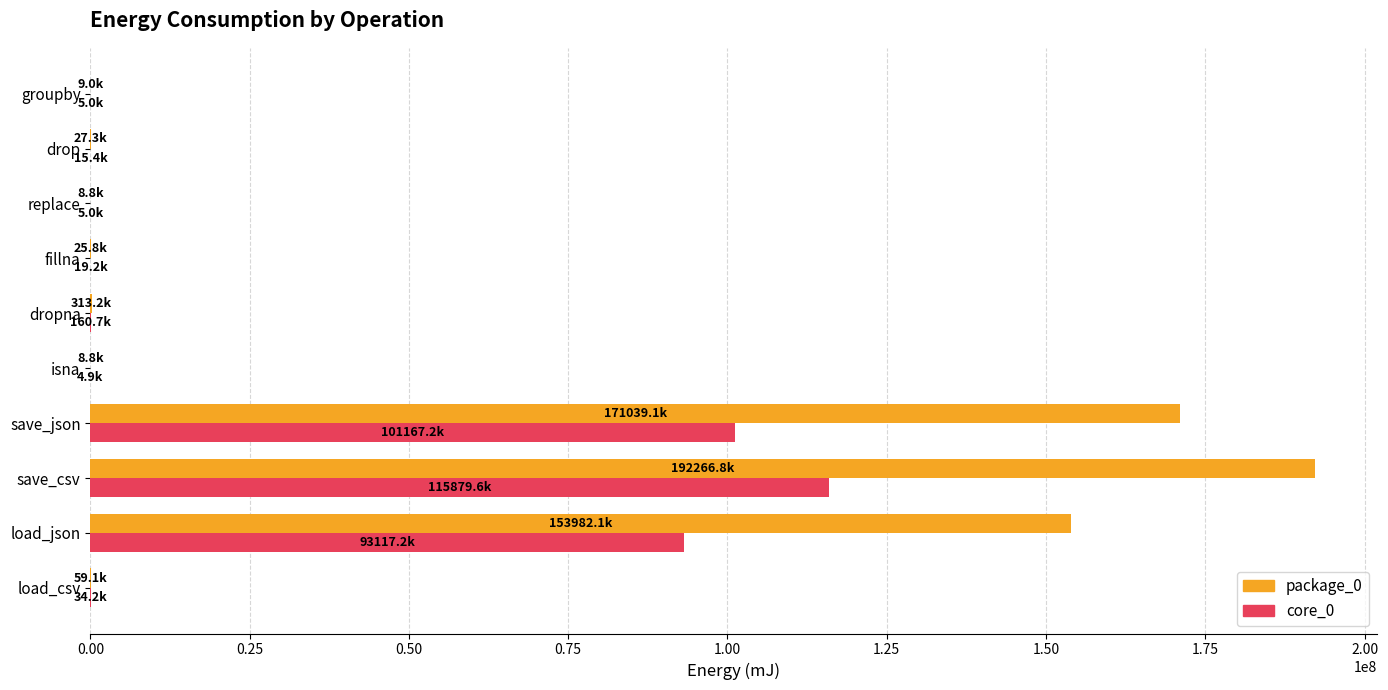

Which category has the highest value across all series?

save_csv